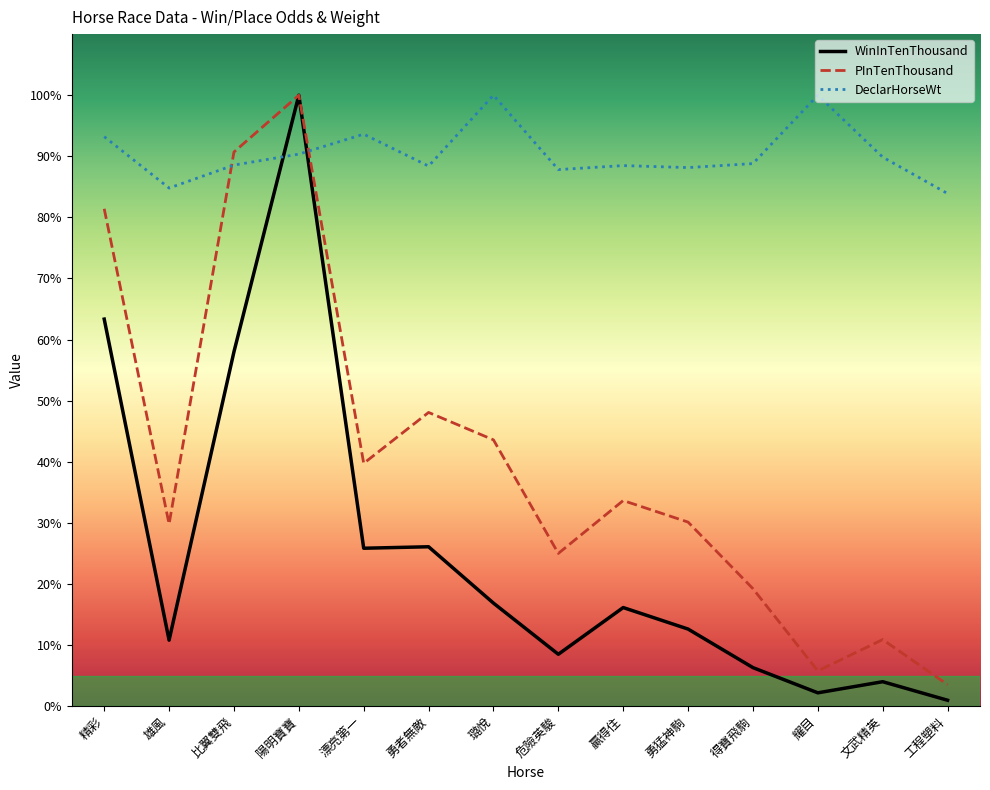

What is the difference between the second highest and minimum values in the WinInTenThousand series?

62.4